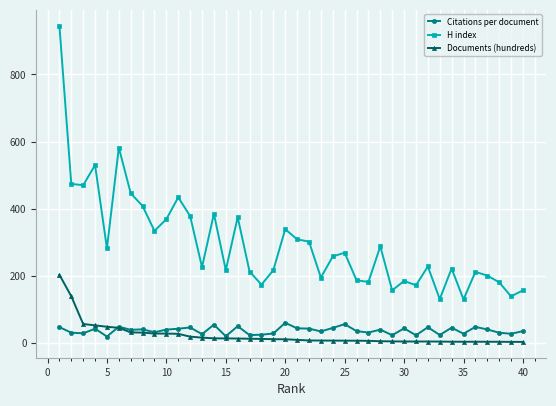

True or false: Citations per document and H index cross at least once.

False